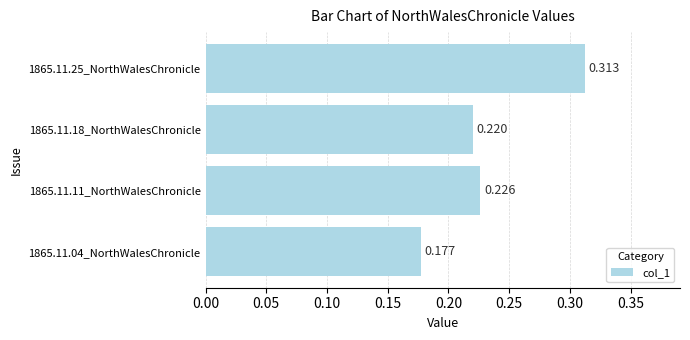

Rank the categories by value from highest to lowest.

1865.11.25_NorthWalesChronicle, 1865.11.11_NorthWalesChronicle, 1865.11.18_NorthWalesChronicle, 1865.11.04_NorthWalesChronicle